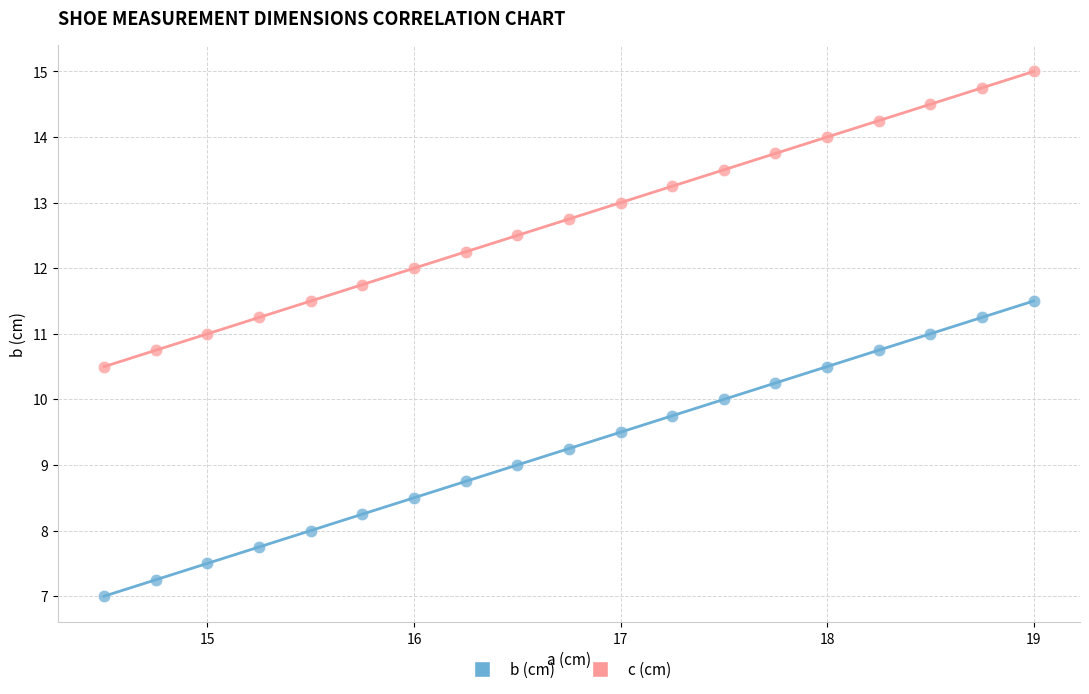

Which series reaches the maximum Y coordinate?

c (cm)